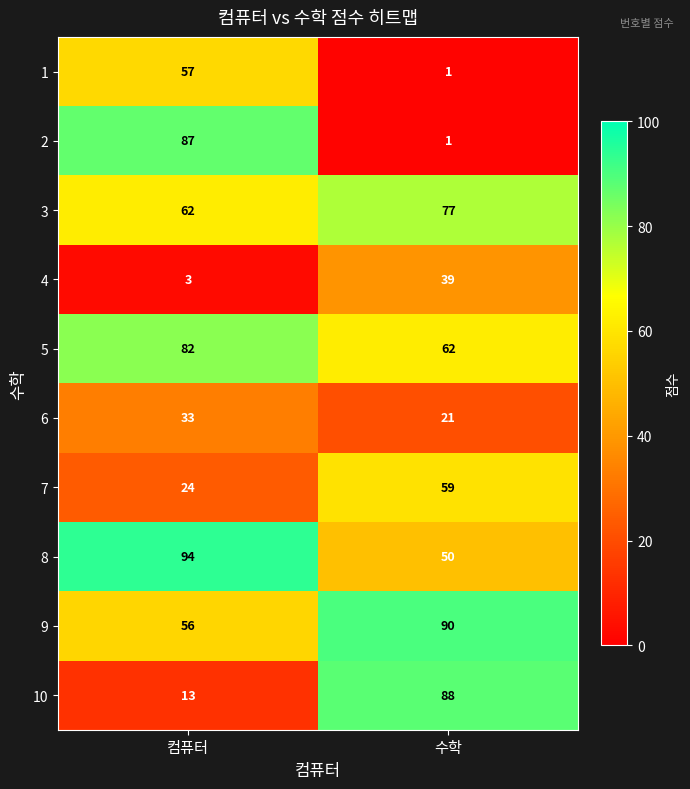

Which series has the widest spread of values?

2